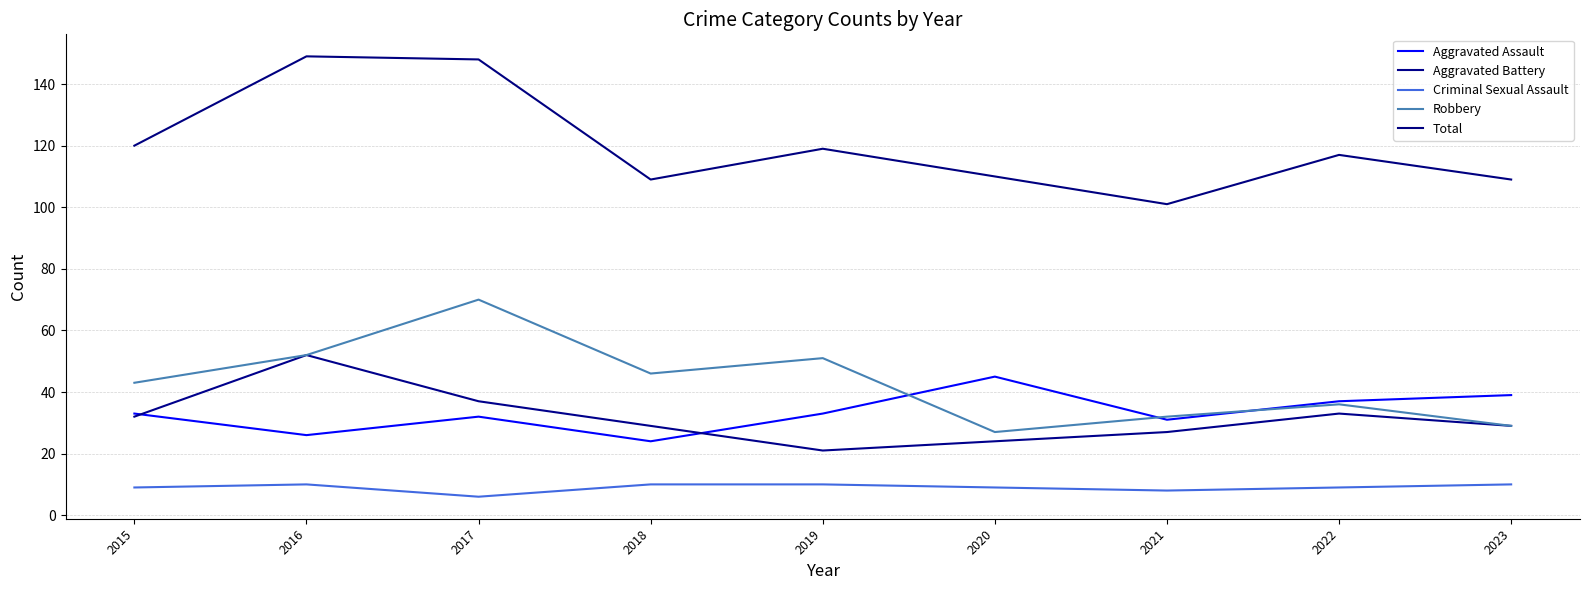

True or false: Aggravated Assault has a value of 70 at 2023.

False